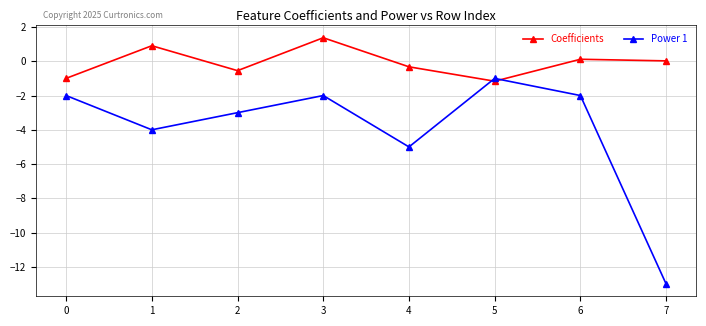

What is the difference between the second highest and minimum values in the Coefficients series?

2.1